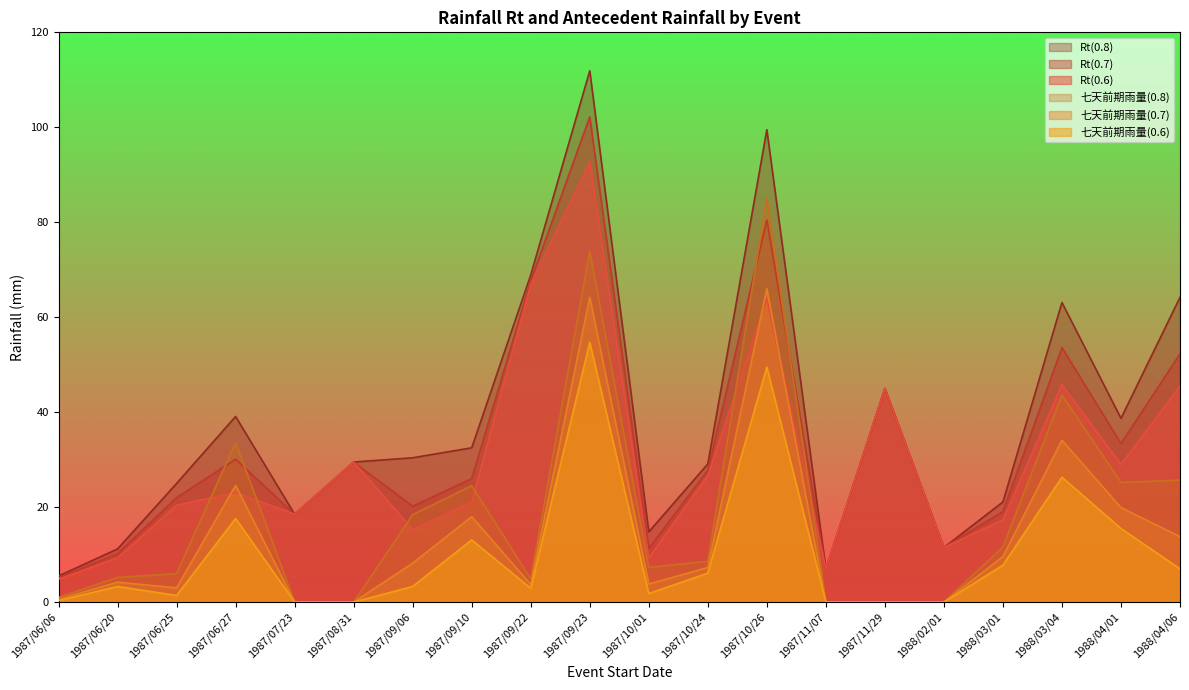

At which category does 七天前期雨量(0.6) reach its first local peak?

1987/06/20